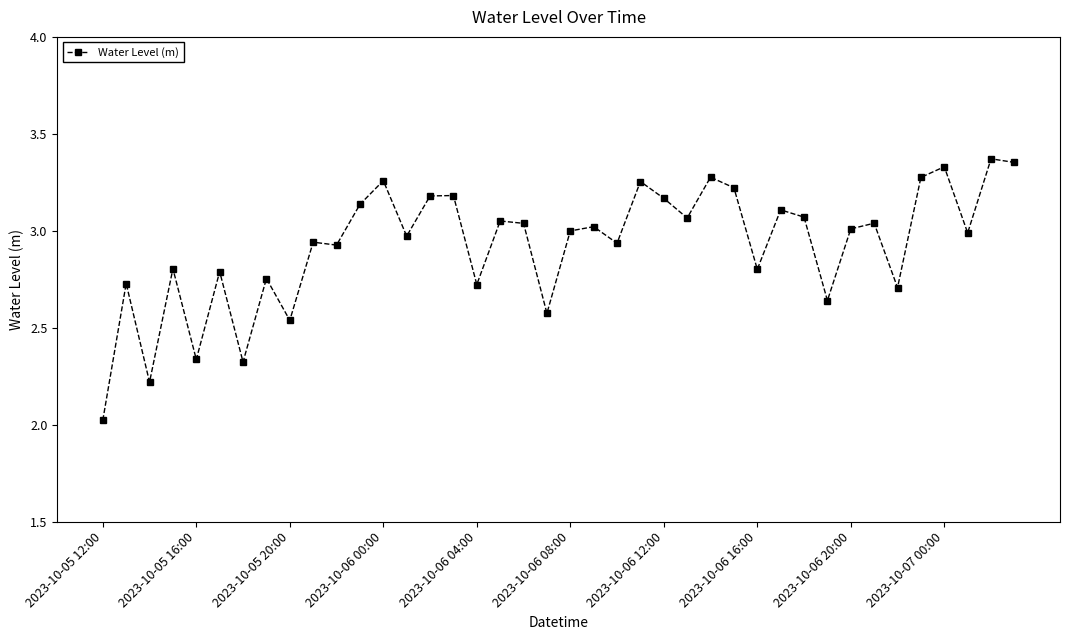

True or false: the data has more than 1 interior local peaks.

True